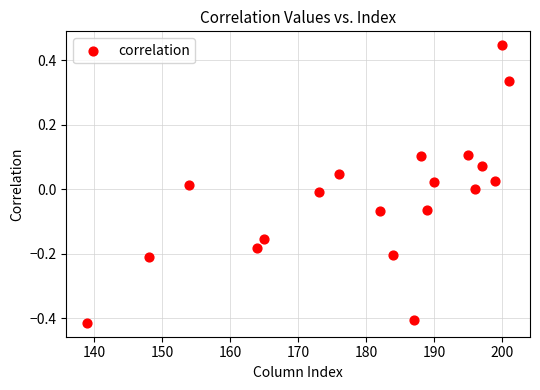

What is the range of X values (max minus min)?

62.0